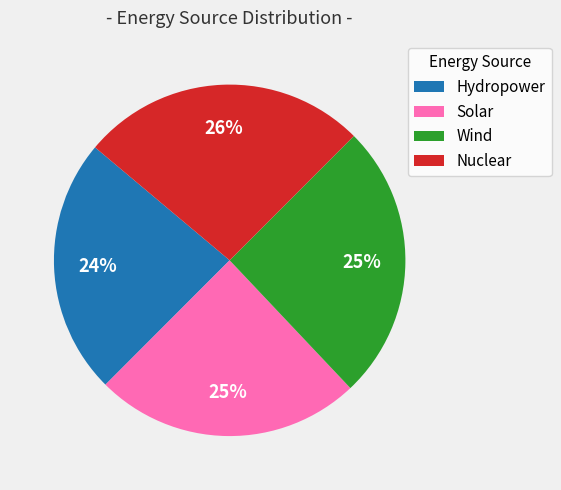

What percentage is the Wind slice, to the nearest percent?

25%